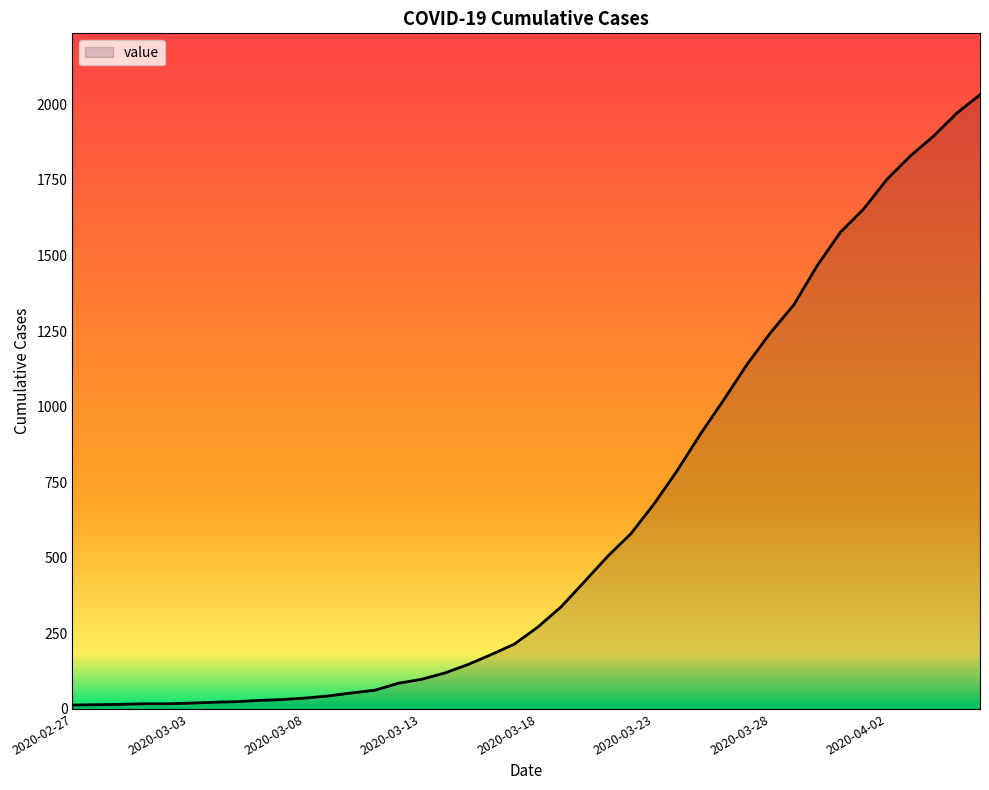

What is the difference between the maximum and minimum values?

2019